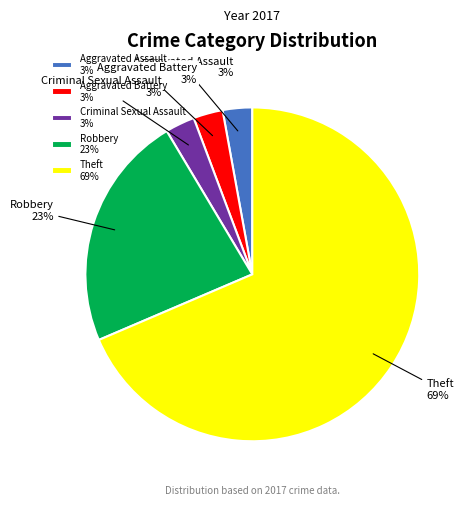

To the nearest percent, what is the difference between the Robbery and Criminal Sexual Assault slice percentages?

20%